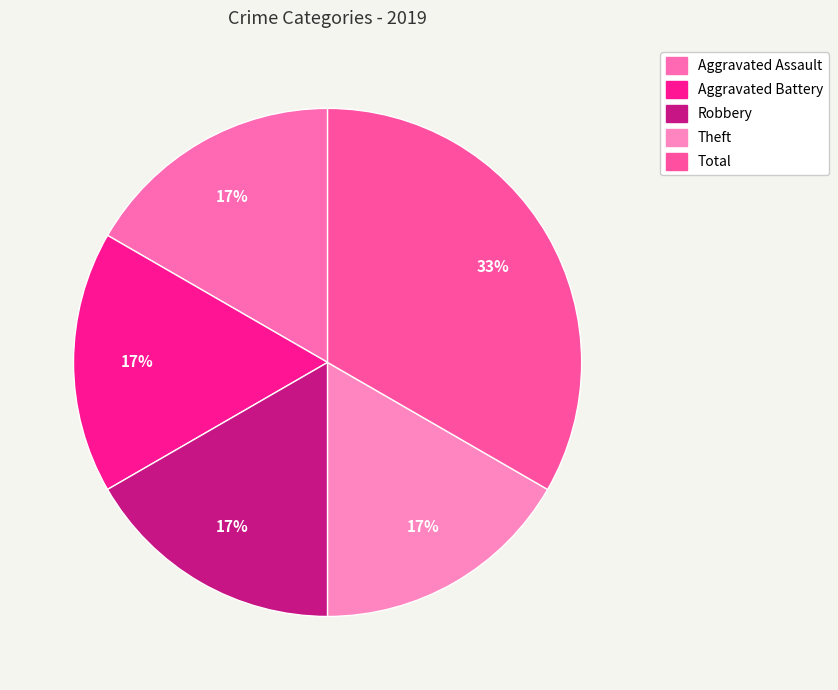

How much of the chart is everything except Total?

66.7%